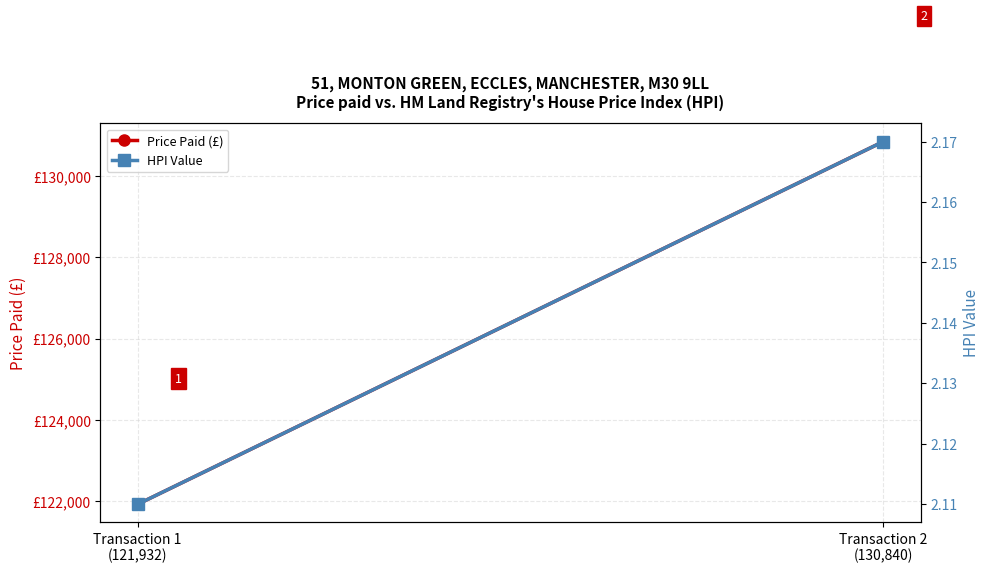

What position from the right is Transaction 1
(121,932)?

2